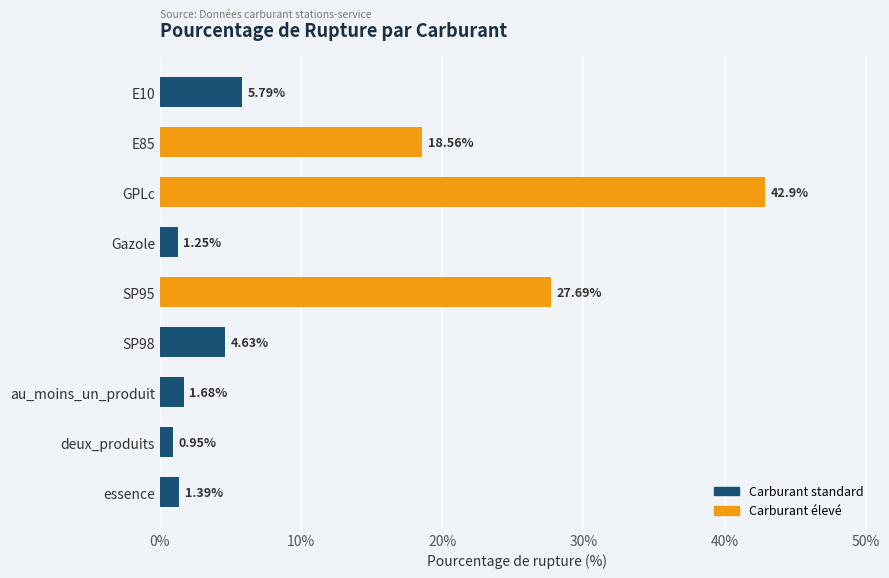

How many values are below 4?

4